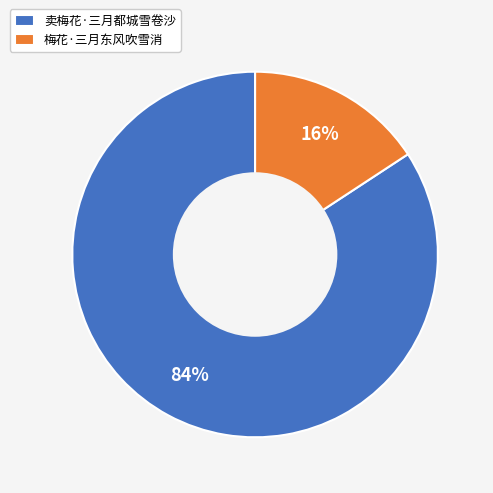

To the nearest percent, what percentage of the pie is 卖梅花·三月都城雪卷沙?

84%